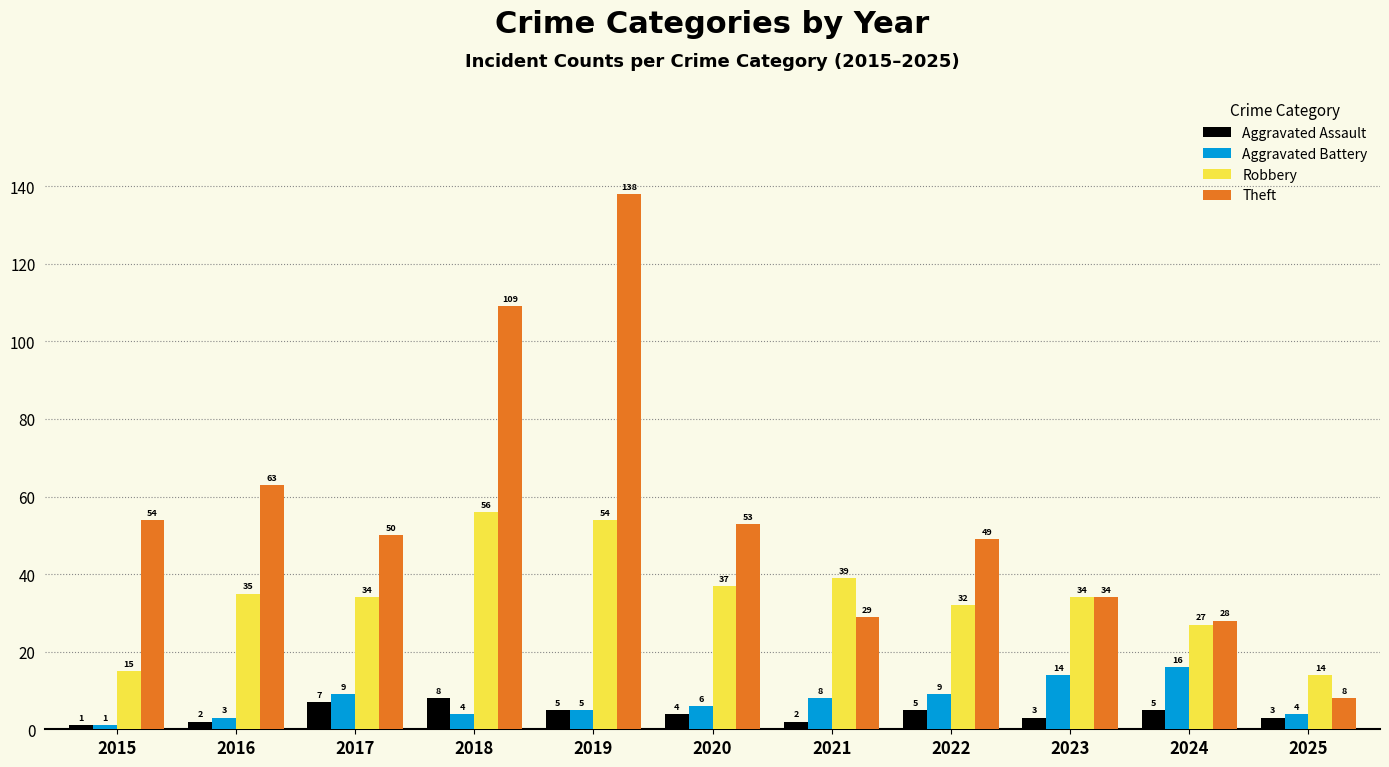

At which label is Aggravated Assault closest to 4?

2020